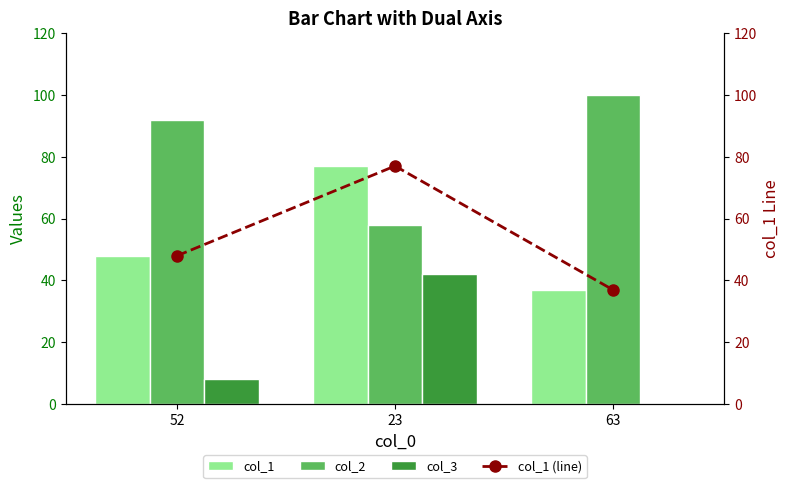

How many col_3 values are between 0 and 42?

3